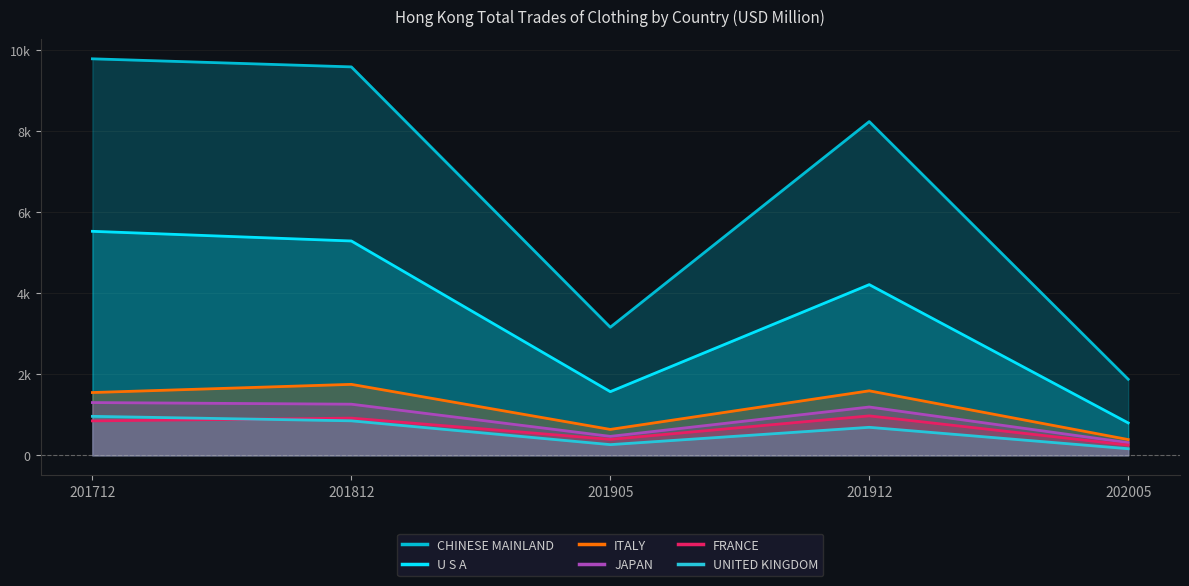

Rank the series at 201912 from highest to lowest value.

CHINESE MAINLAND, U S A, ITALY, JAPAN, FRANCE, UNITED KINGDOM